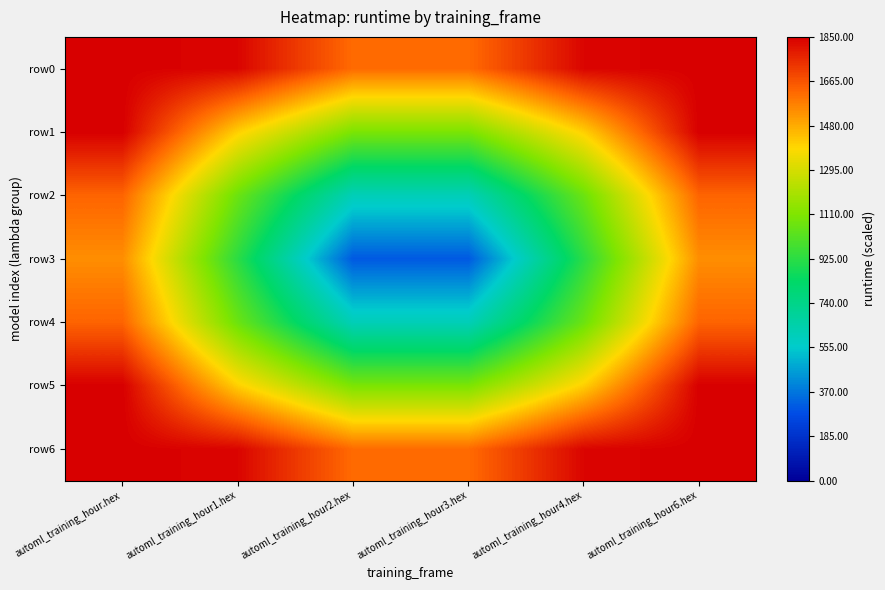

Which series has the widest spread of values?

row3